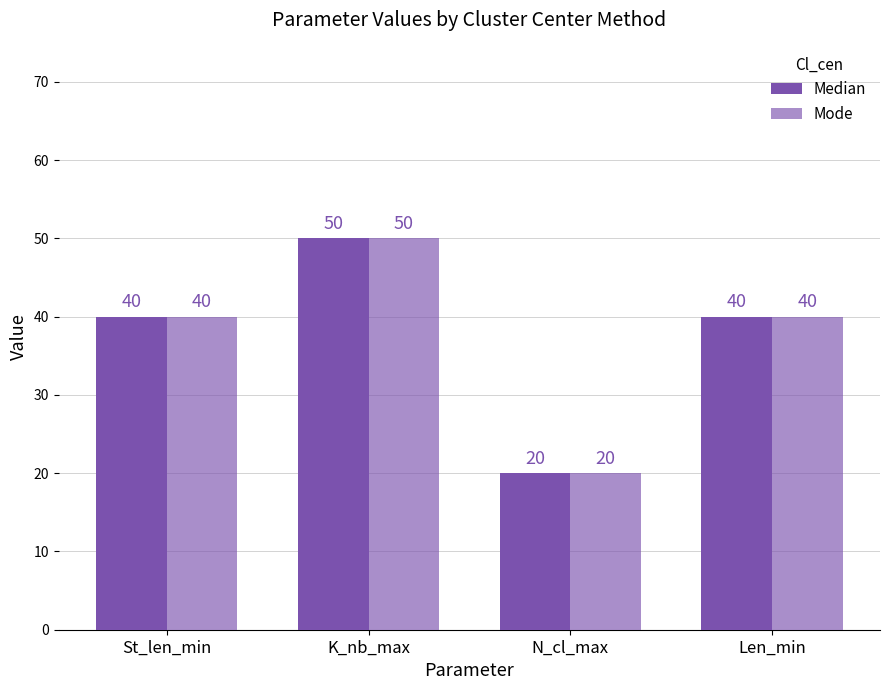

How many groups of bars are there?

4